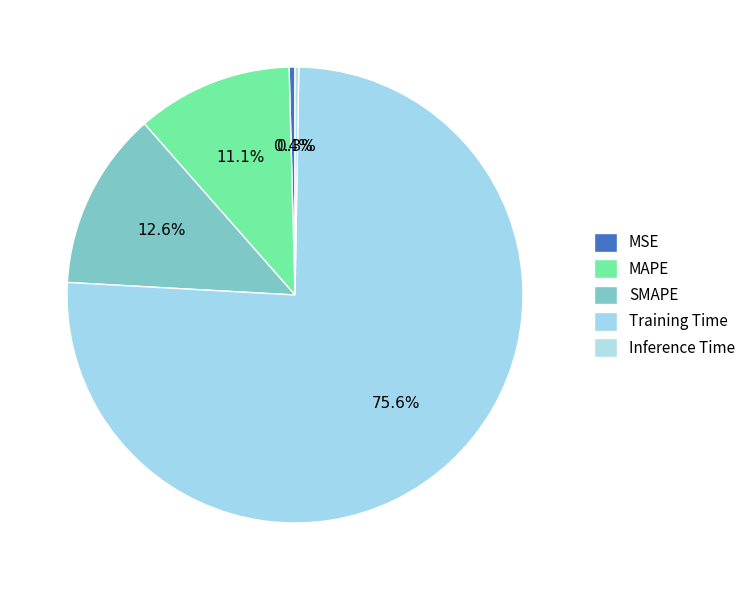

What is the majority slice?

Training Time